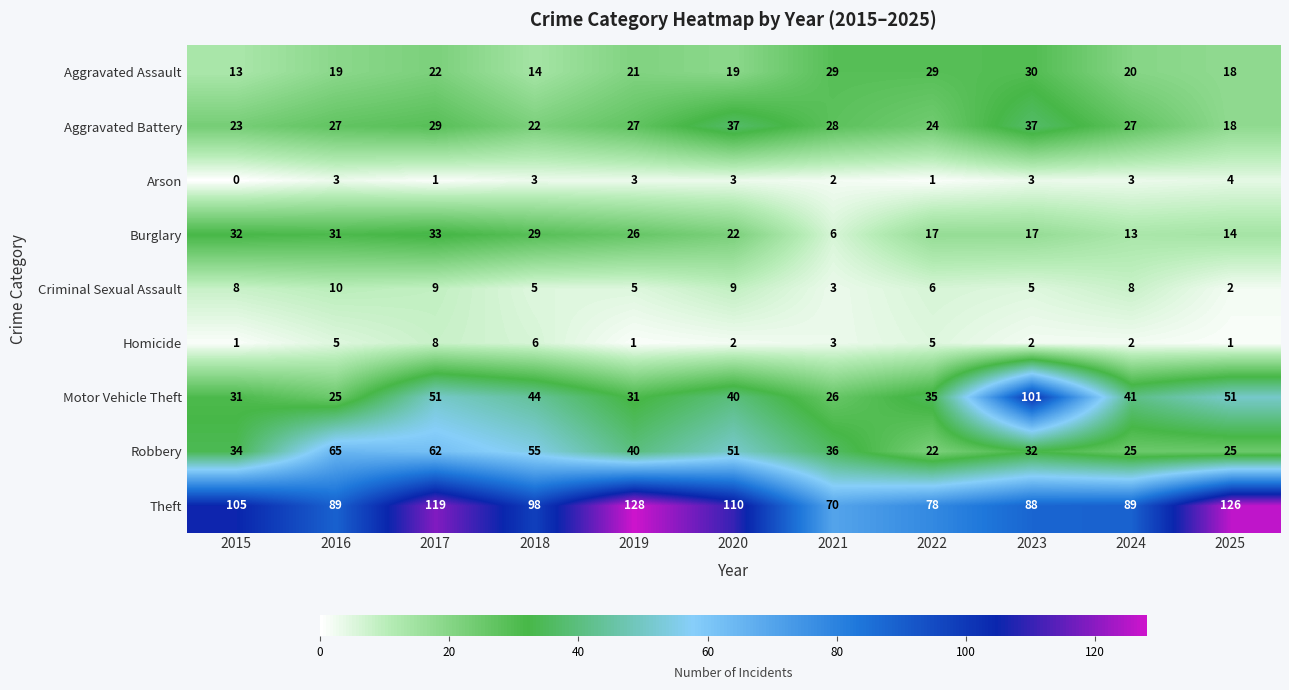

At 2022, list the series in order from smallest to largest.

Arson, Homicide, Criminal Sexual Assault, Burglary, Robbery, Aggravated Battery, Aggravated Assault, Motor Vehicle Theft, Theft